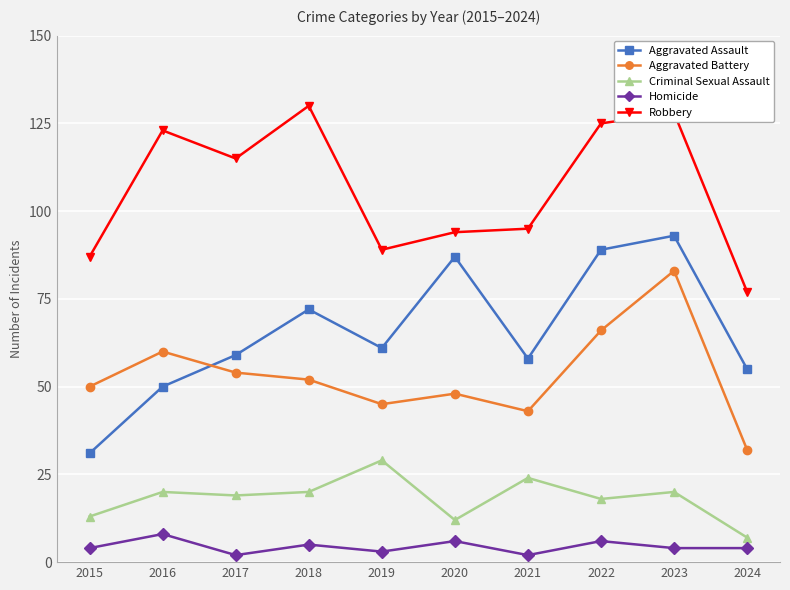

What is the minimum value for Homicide?

2